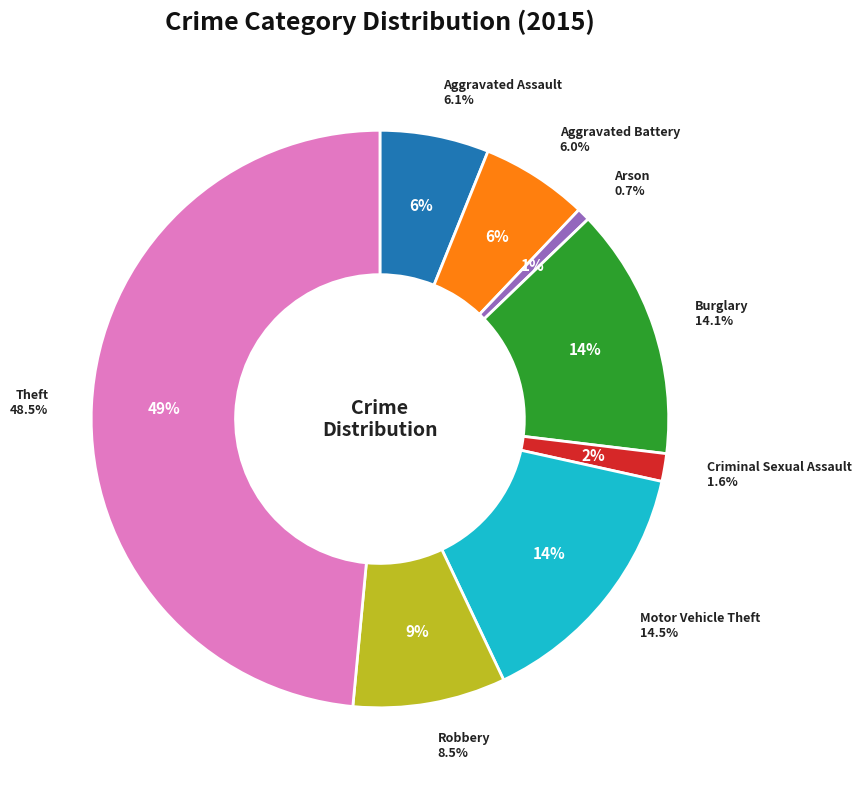

Is it true that Aggravated Battery is 6% of the pie?

True